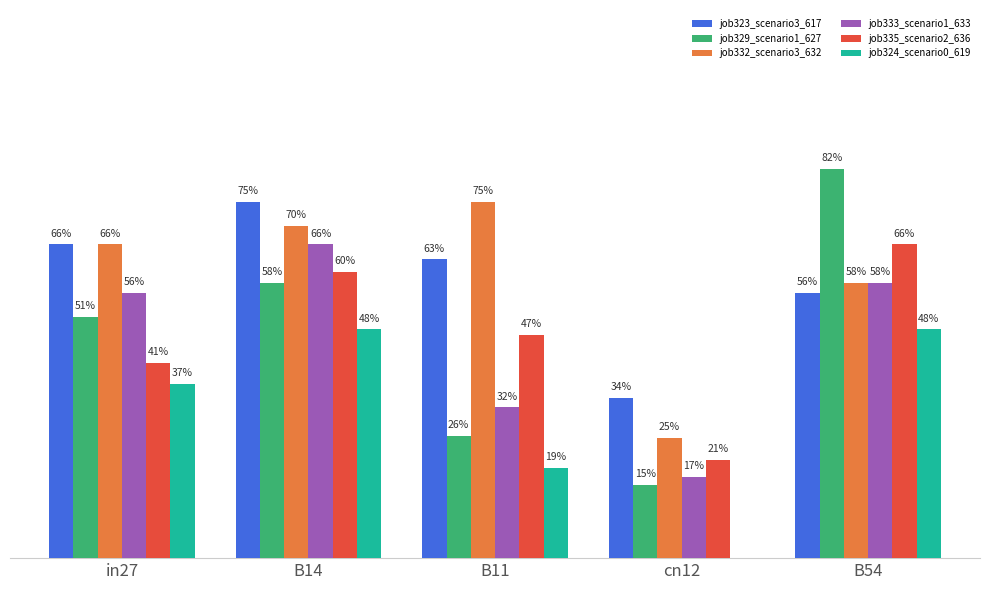

At how many categories does at least one series exceed 0?

5